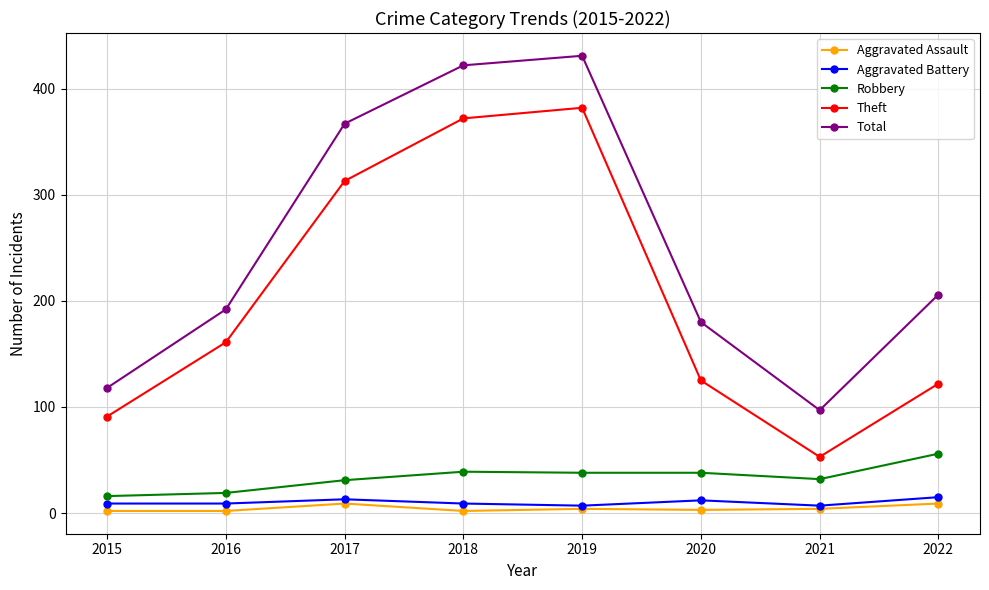

What is the difference between the highest and lowest values at 2015?

116